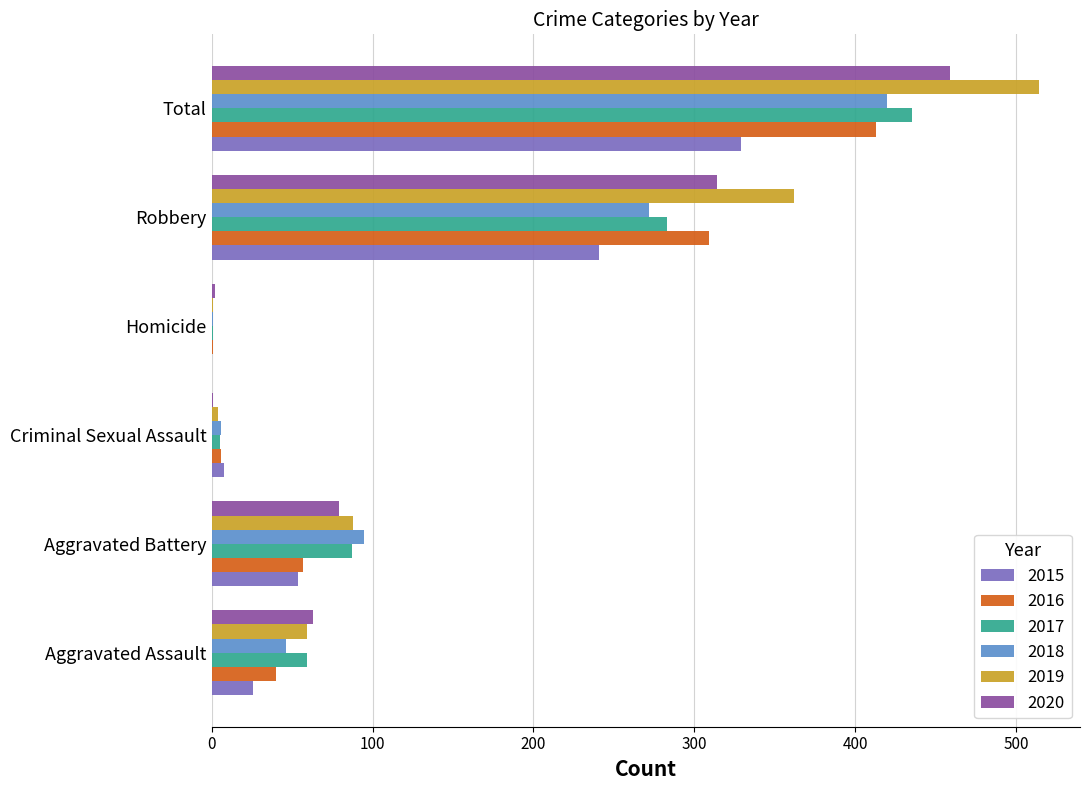

The value of 2016 at Aggravated Battery is 30. True or false?

False